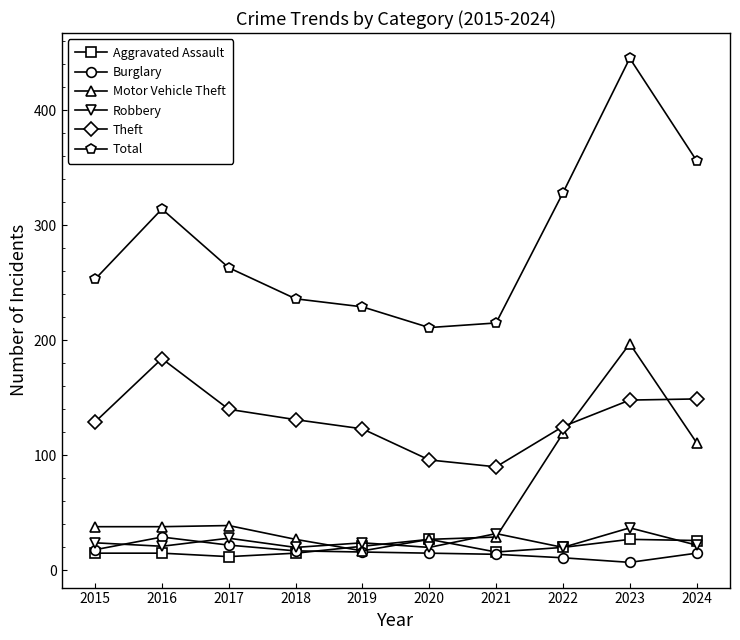

True or false: Aggravated Assault has more than 1 points higher than both neighbors.

True